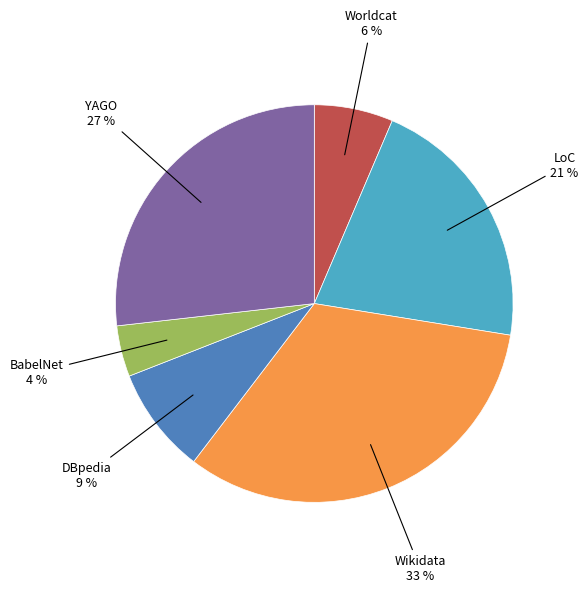

Combined, do Wikidata and YAGO account for over 50%?

Yes